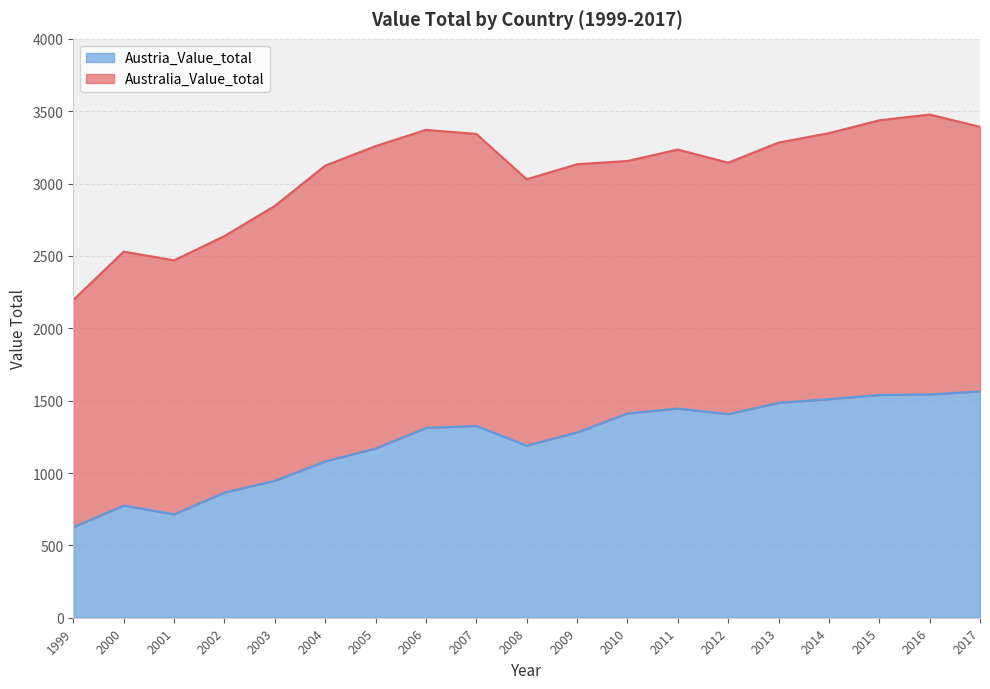

Is it true that Austria_Value_total equals 946.4 at 2003?

True